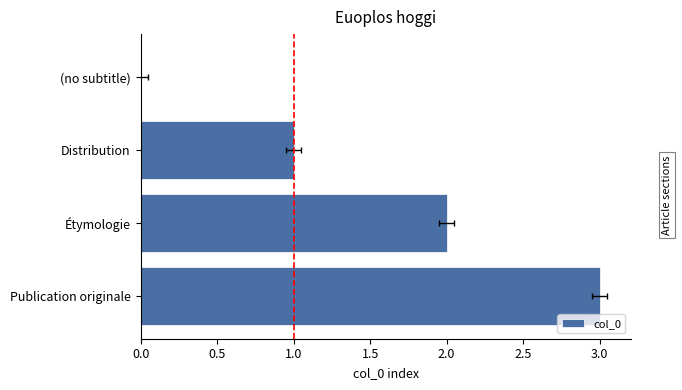

What position from the left is Distribution?

2